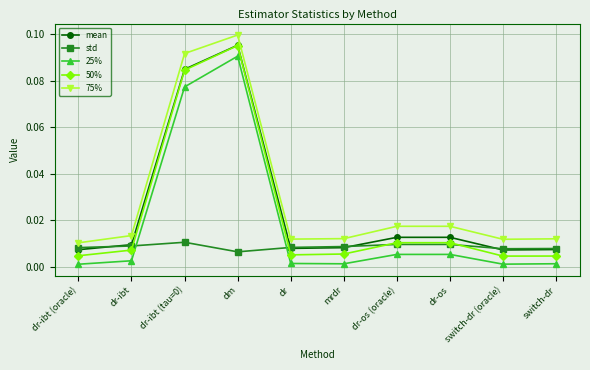

True or false: 75% and 25% intersect in this chart.

False